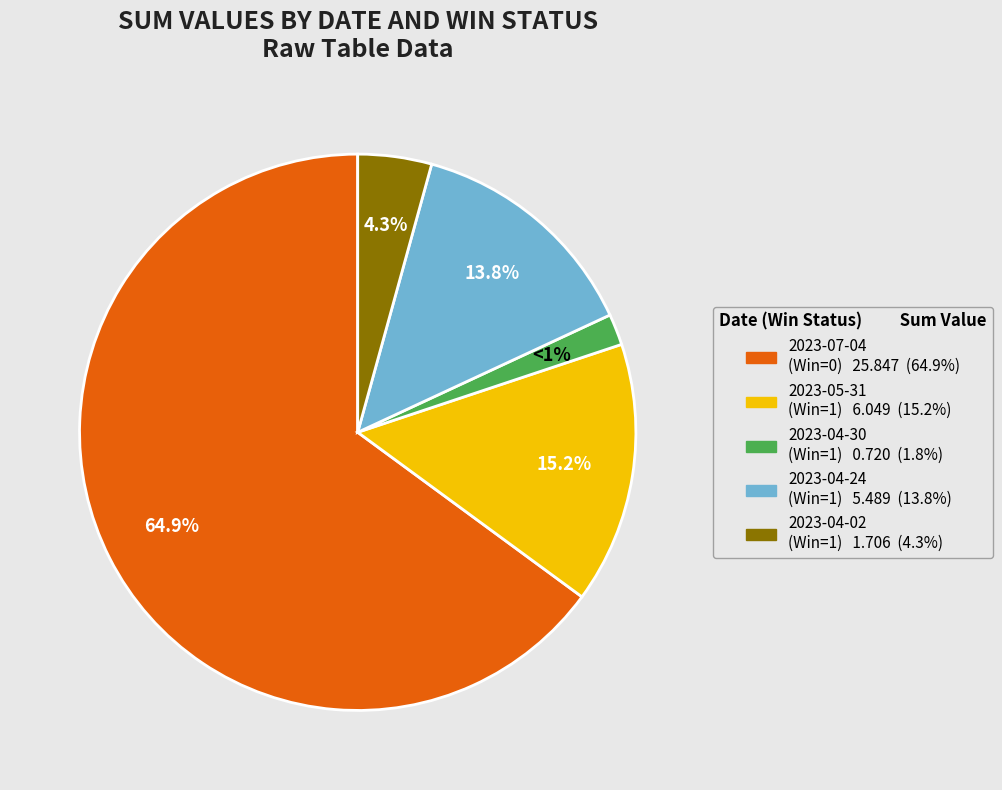

Which slice is the largest?

Win=0 (2023-07-04)